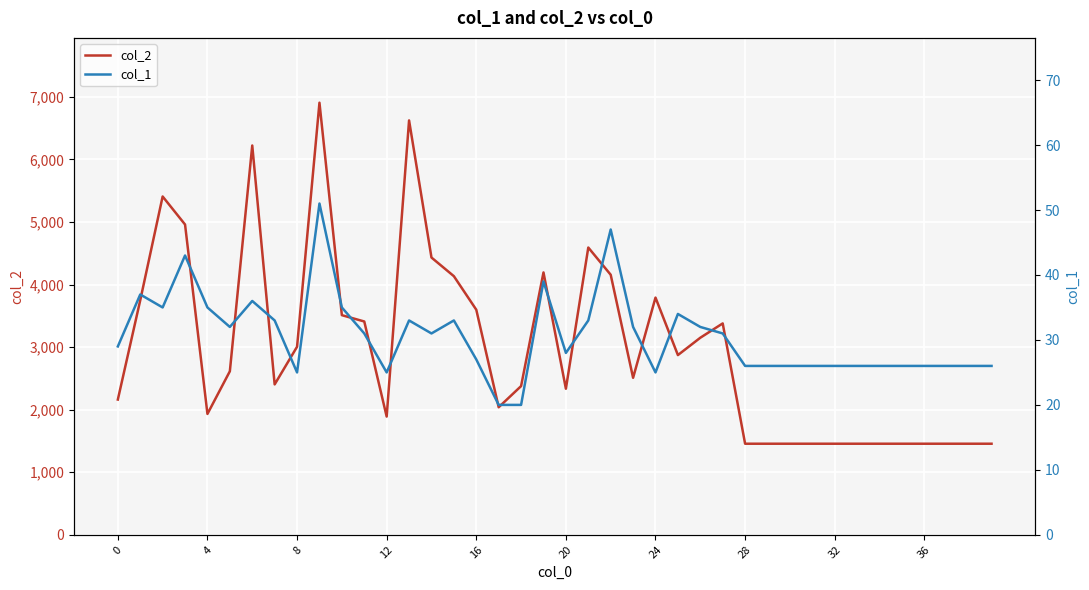

What is the lowest value of the col_2 series?

1456